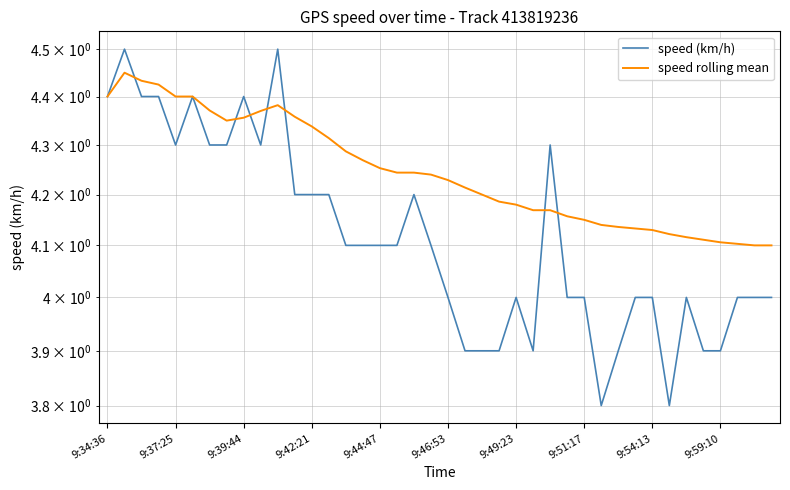

What is the difference between the maximum and minimum values in the speed (km/h) series?

0.7